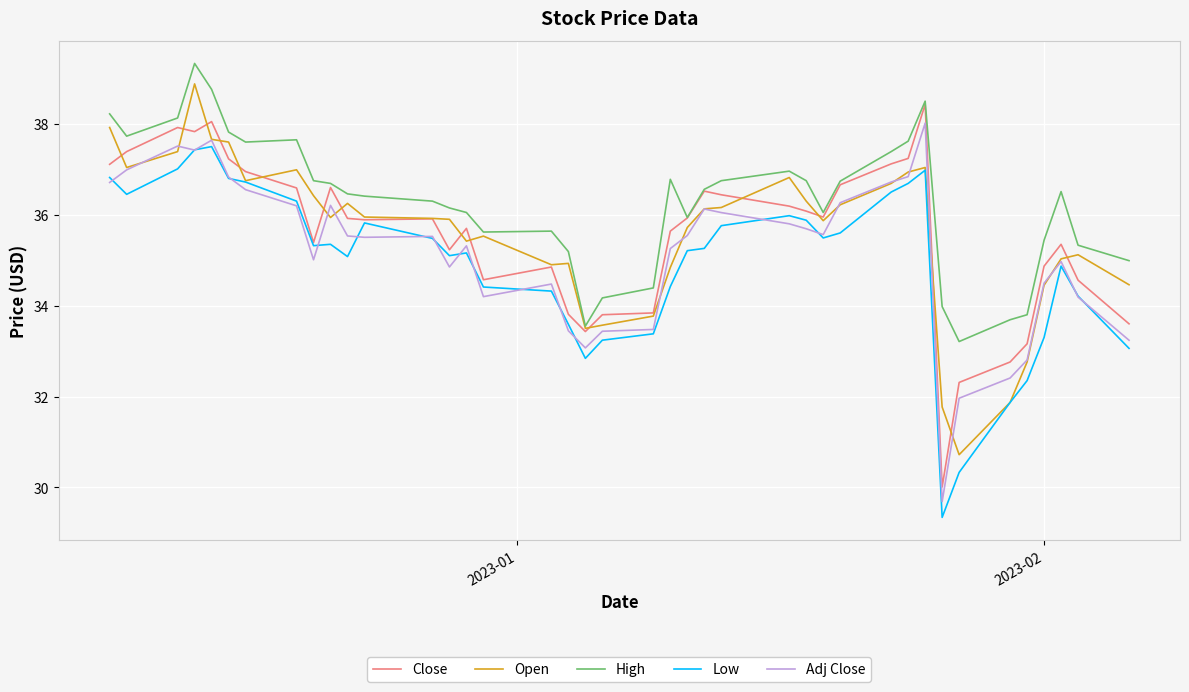

True or false: Adj Close and Close cross at least once.

False